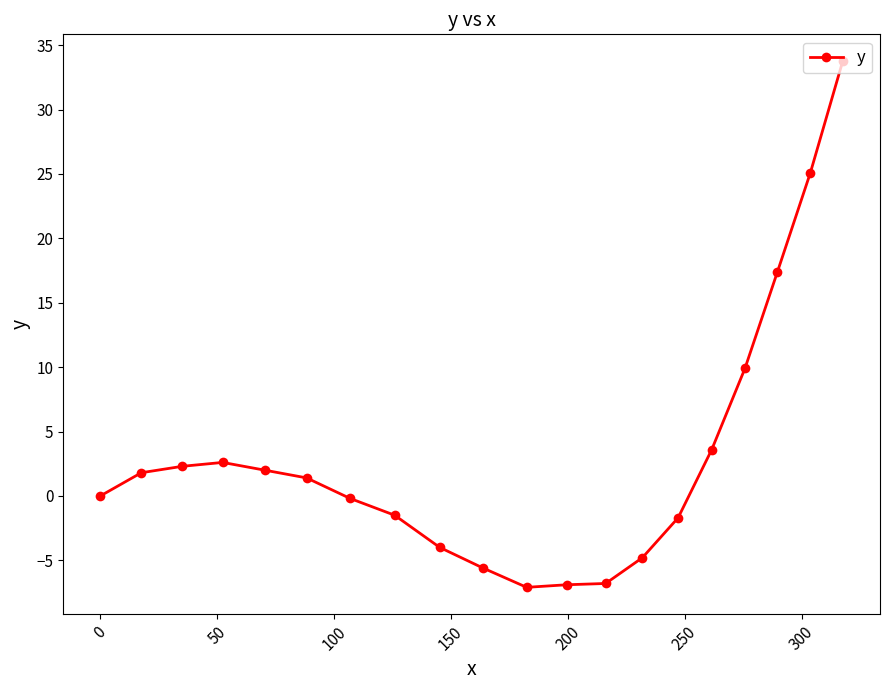

What is the minimum value shown in the chart?

-7.1